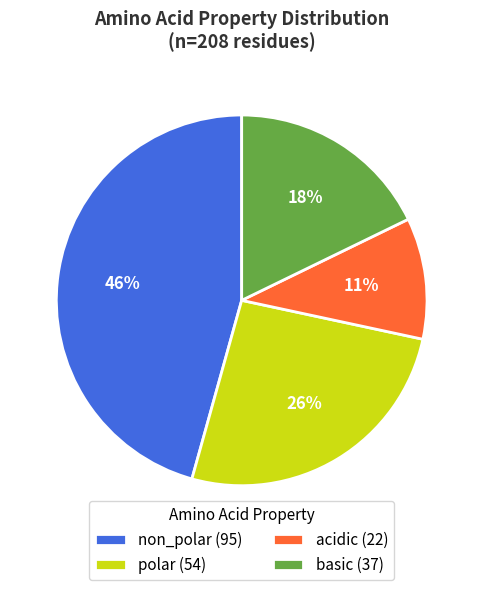

Do polar (54) and acidic (22) together represent more than half of the pie?

No